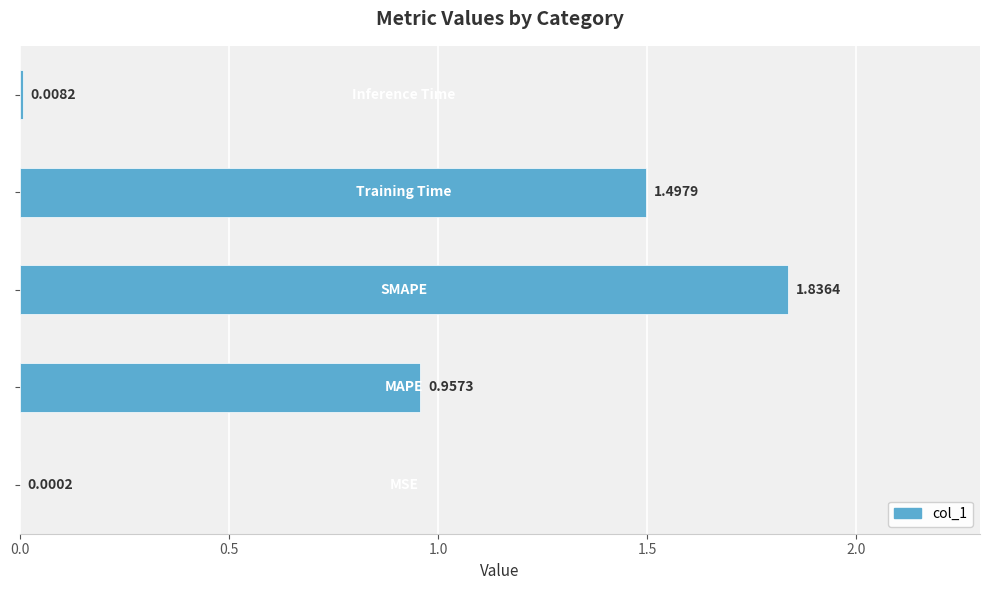

What is the sum of all values?

4.3